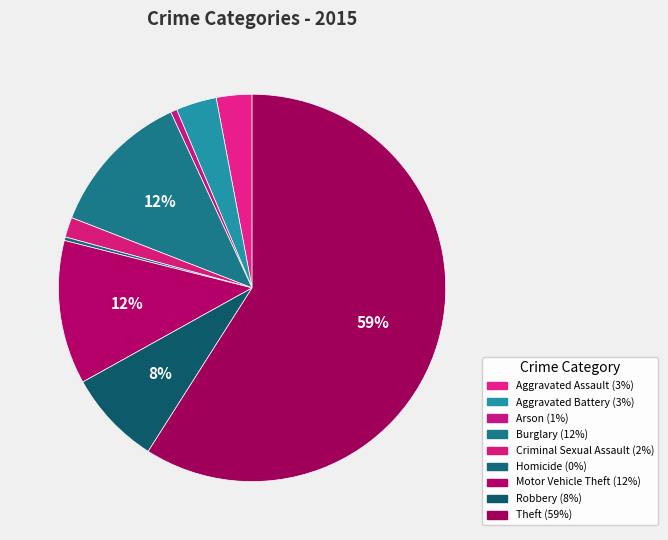

Count the number of slices in the pie.

9